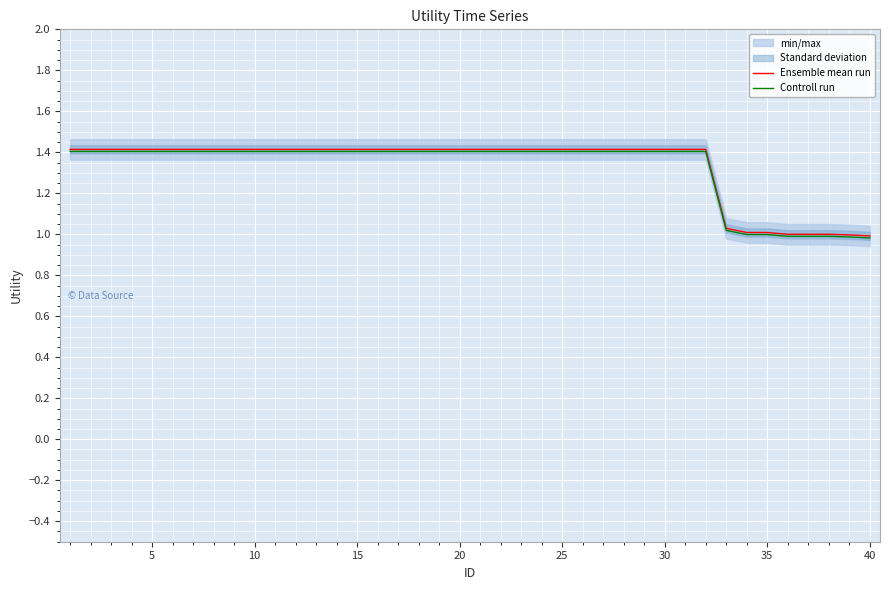

How many data points does each series have?

40